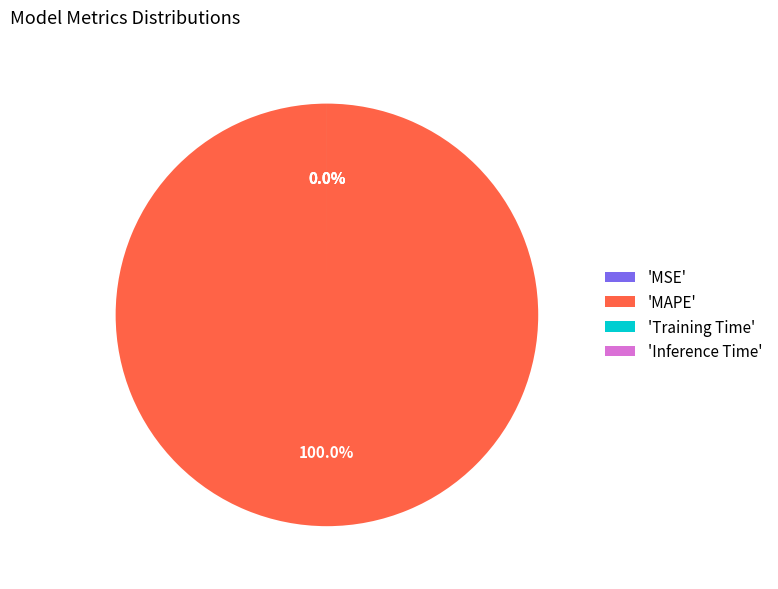

What is the largest slice in the pie chart?

MAPE